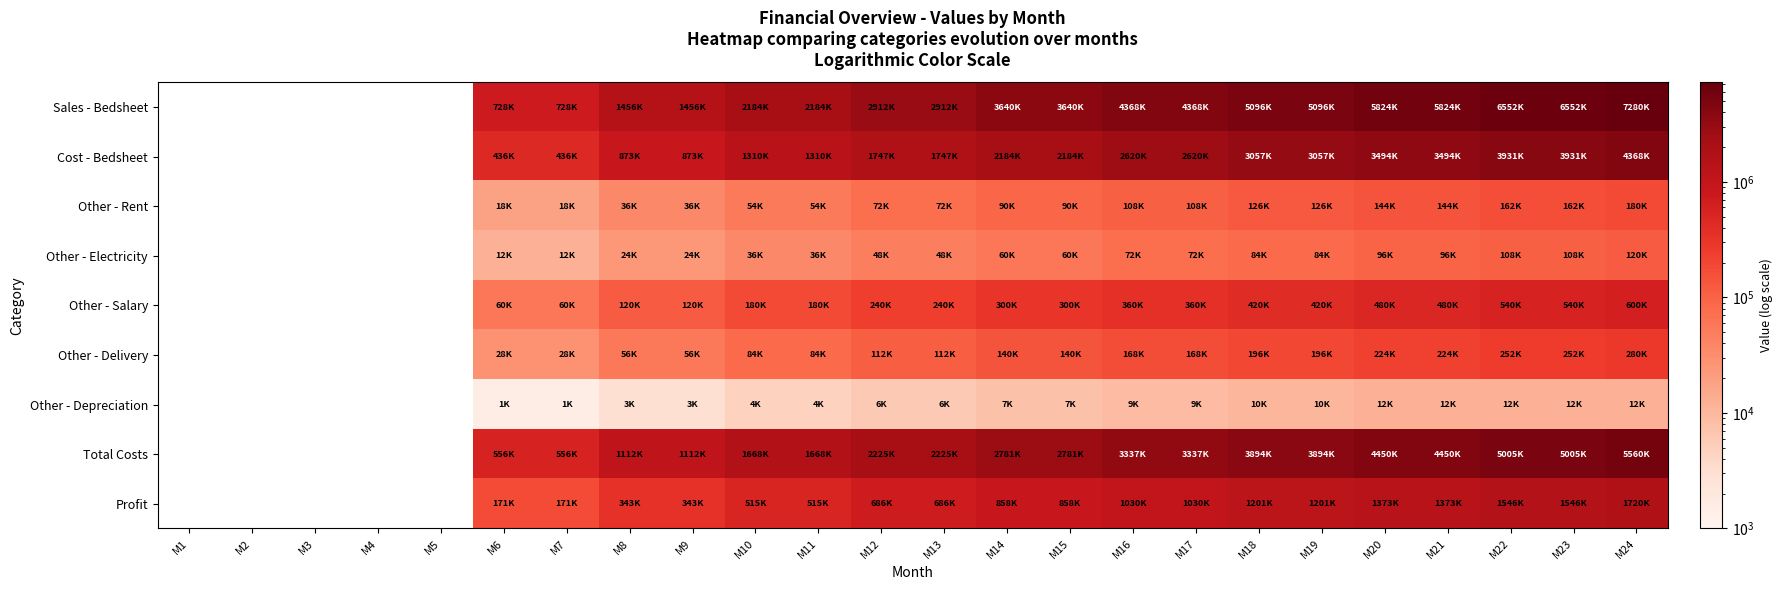

Rank the series at M7 from lowest to highest value.

Other - Depreciation, Other - Electricity, Other - Rent, Other - Delivery, Other - Salary, Profit, Cost - Bedsheet, Total Costs, Sales - Bedsheet